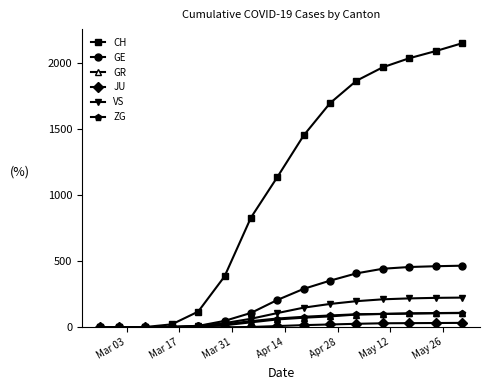

Which series has the widest spread of values?

CH